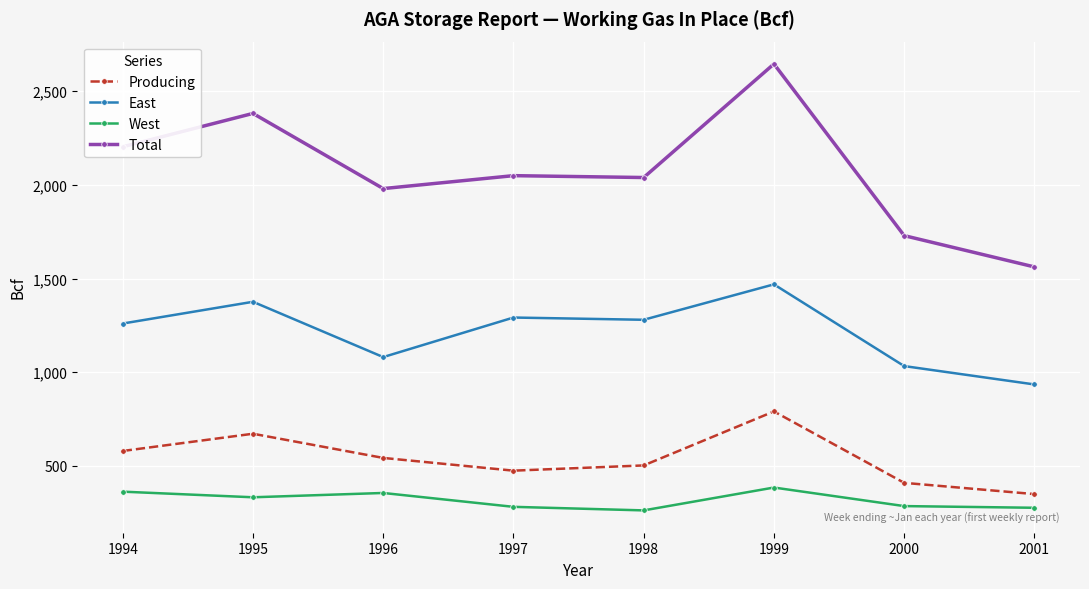

In Producing, how many points are lower than both neighbors (excluding endpoints)?

1